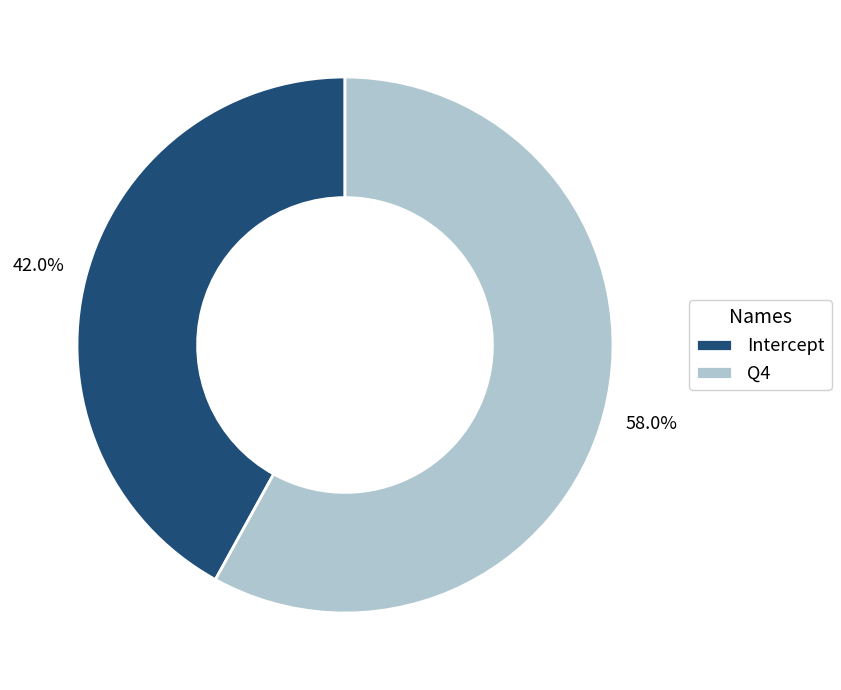

Which slice is the largest?

Q4